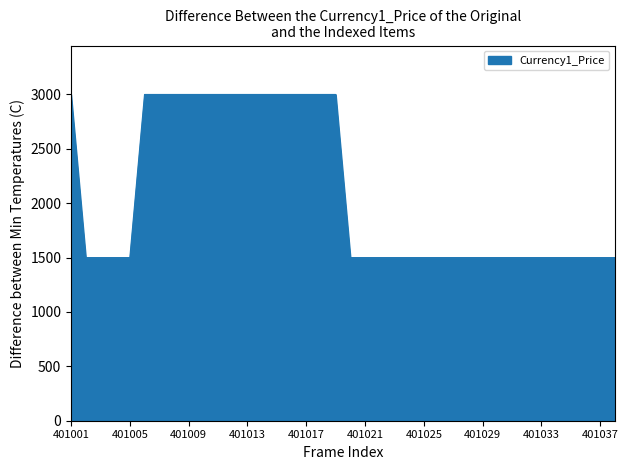

Count the number of data series in this chart.

1